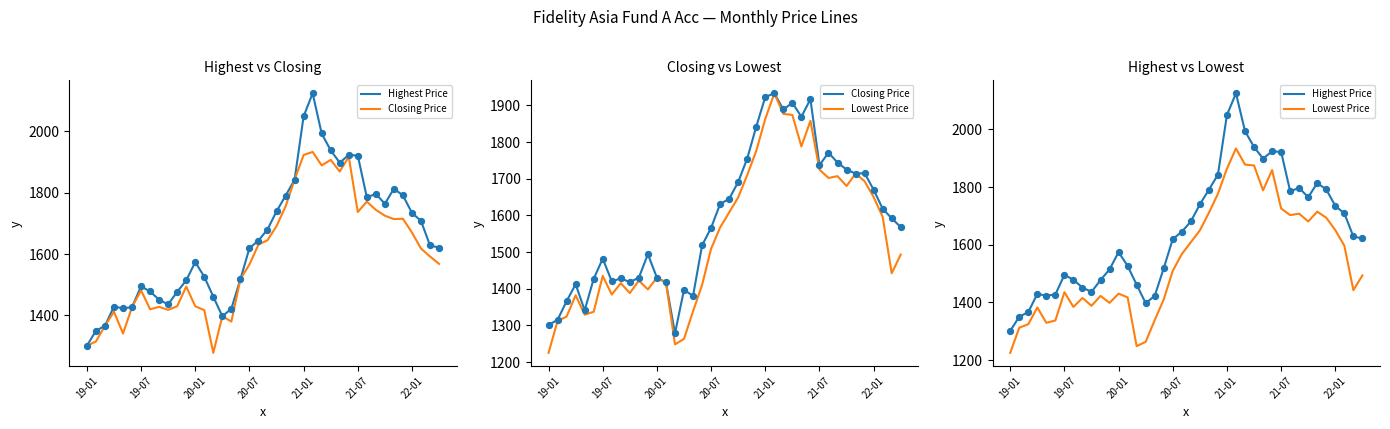

Is the value of Closing Price at 33 greater than the value of Highest Price at 8?

Yes